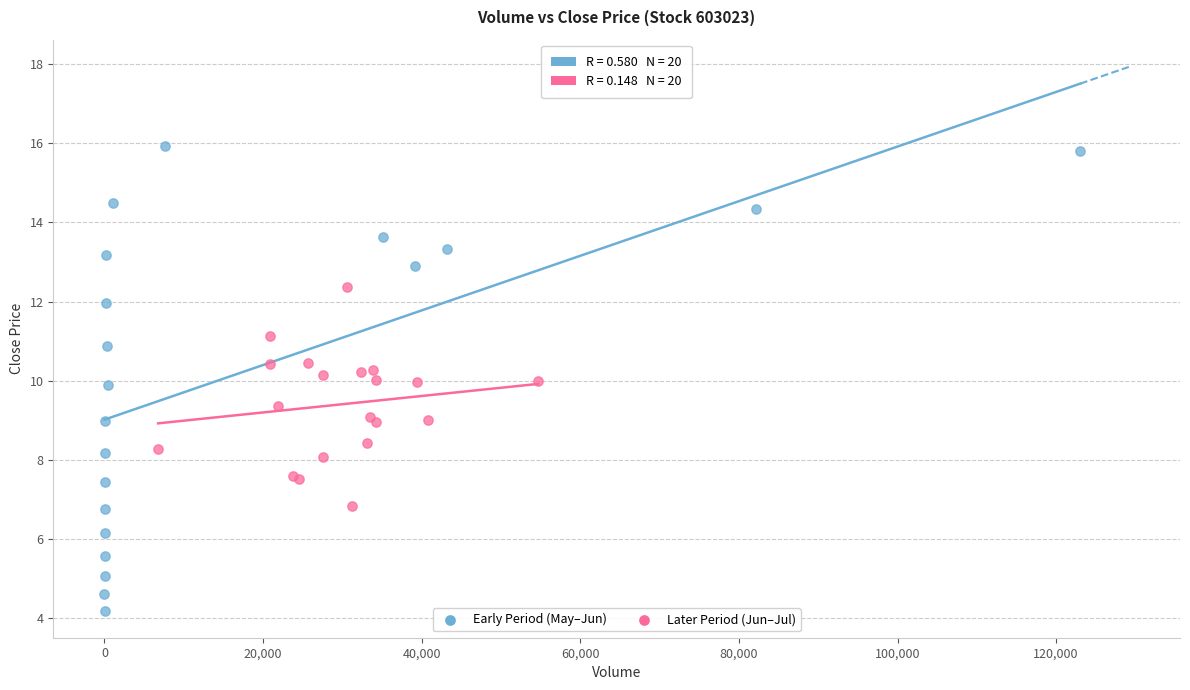

Which series contains the lowest Y value?

Early Period (May–Jun)